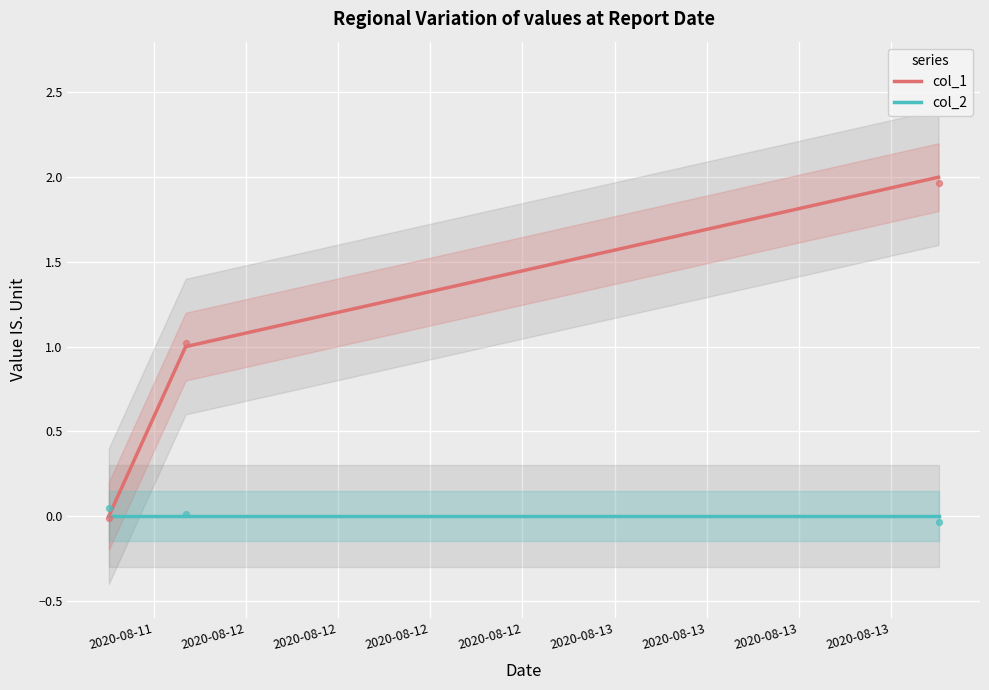

Which series has the largest total across all categories?

col_1